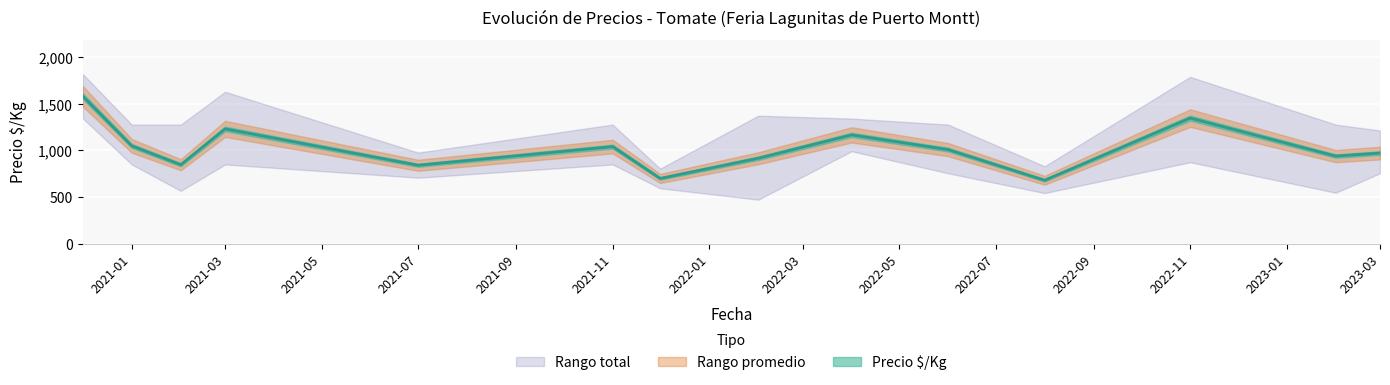

What is the total value across all series at 3?

3333